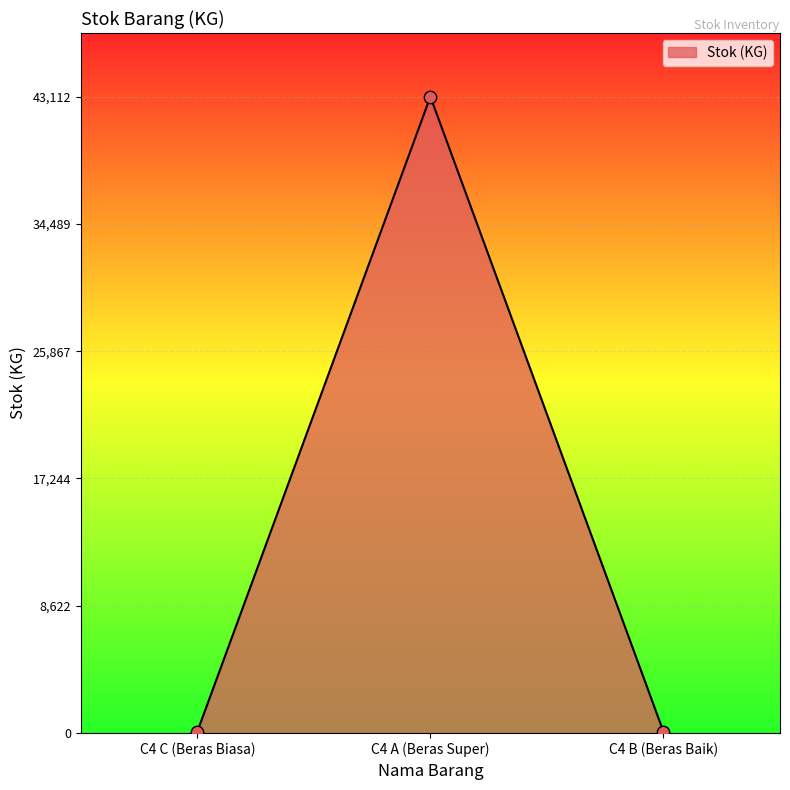

What is the change in value from C4 C (Beras Biasa) to C4 A (Beras Super)?

+43022